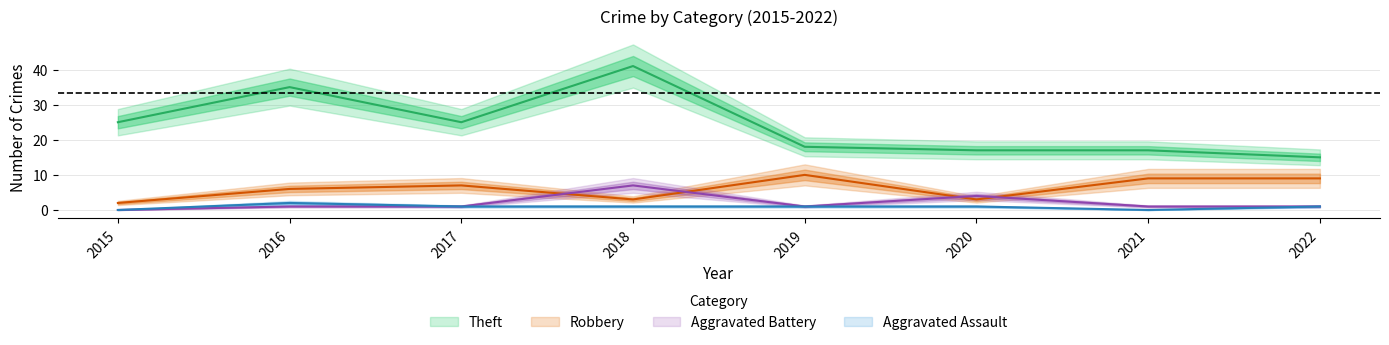

Reading left to right, transcribe all the data shown in this chart.

Theft: 2015=25	2016=35	2017=25	2018=41	2019=18	2020=17	2021=17	2022=15
Robbery: 2015=2	2016=6	2017=7	2018=3	2019=10	2020=3	2021=9	2022=9
Aggravated Battery: 2015=0	2016=1	2017=1	2018=7	2019=1	2020=4	2021=1	2022=1
Aggravated Assault: 2015=0	2016=2	2017=1	2018=1	2019=1	2020=1	2021=0	2022=1